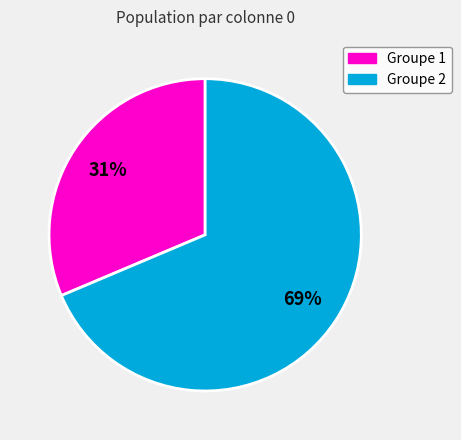

Does any single category account for the majority?

Yes